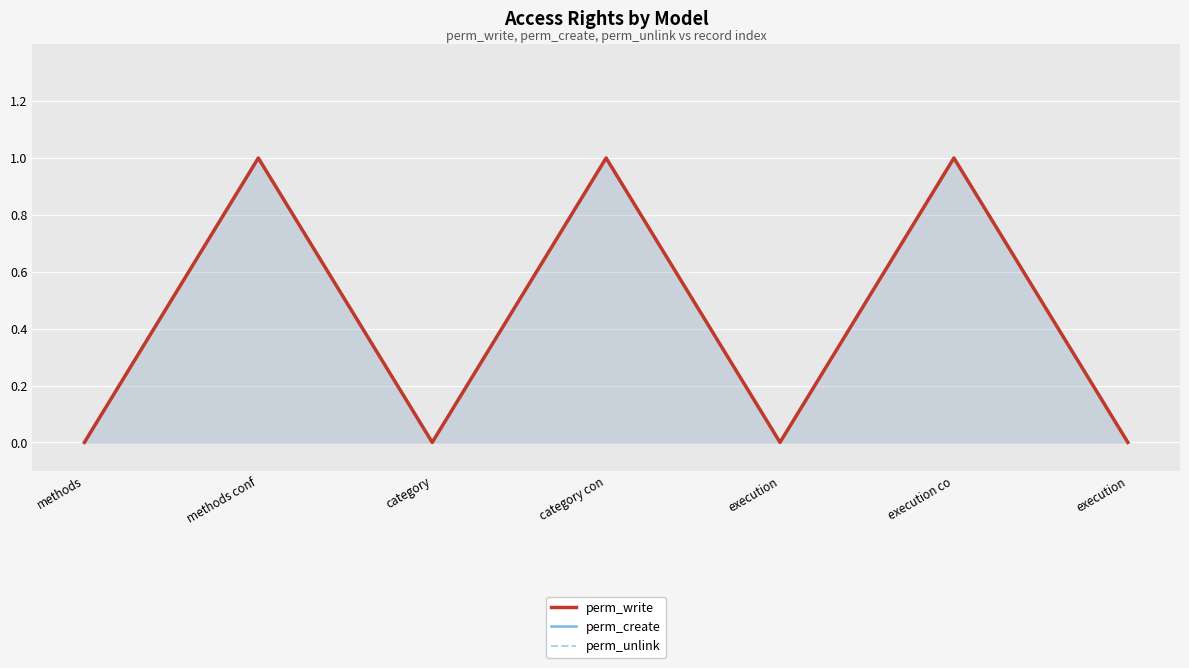

At which category does the chart reach its peak across all series?

methods conf